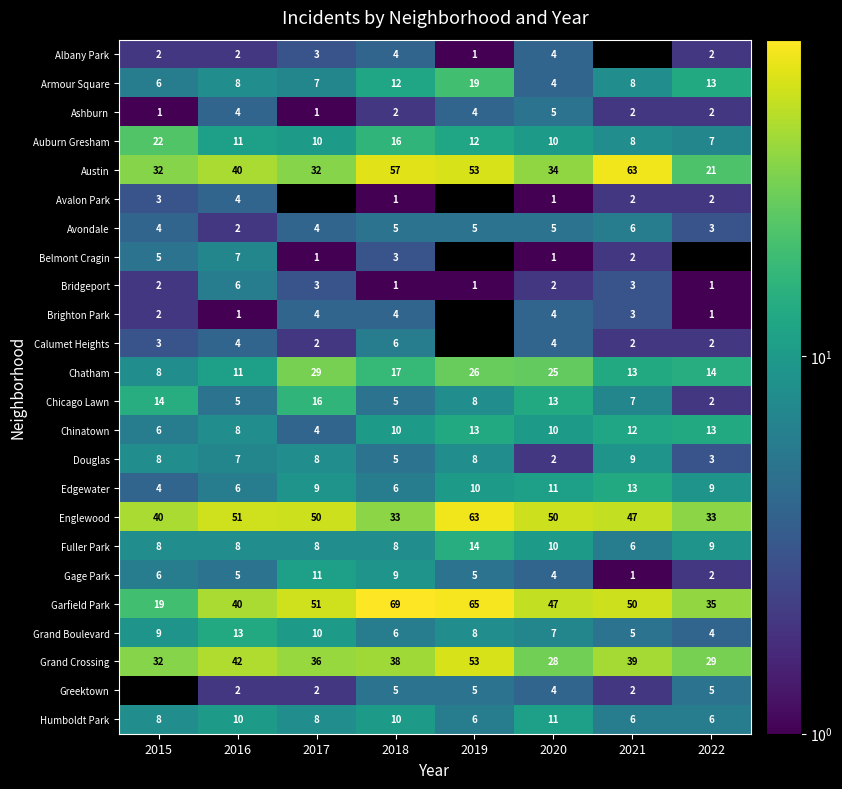

Which category has the lowest value in the Chicago Lawn series?

2022